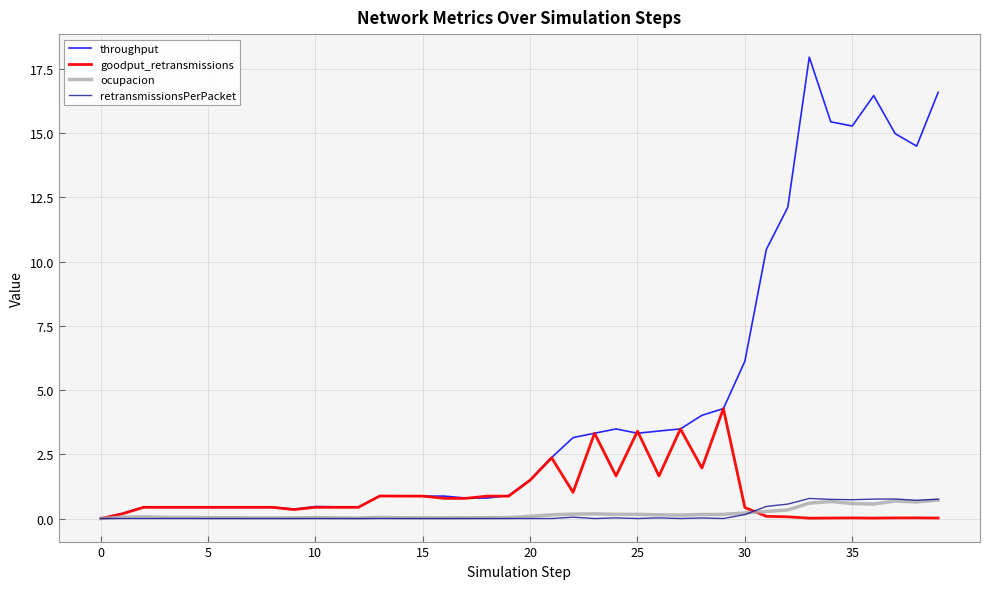

Which series ends up on top after the final intersection of goodput_retransmissions and retransmissionsPerPacket?

retransmissionsPerPacket